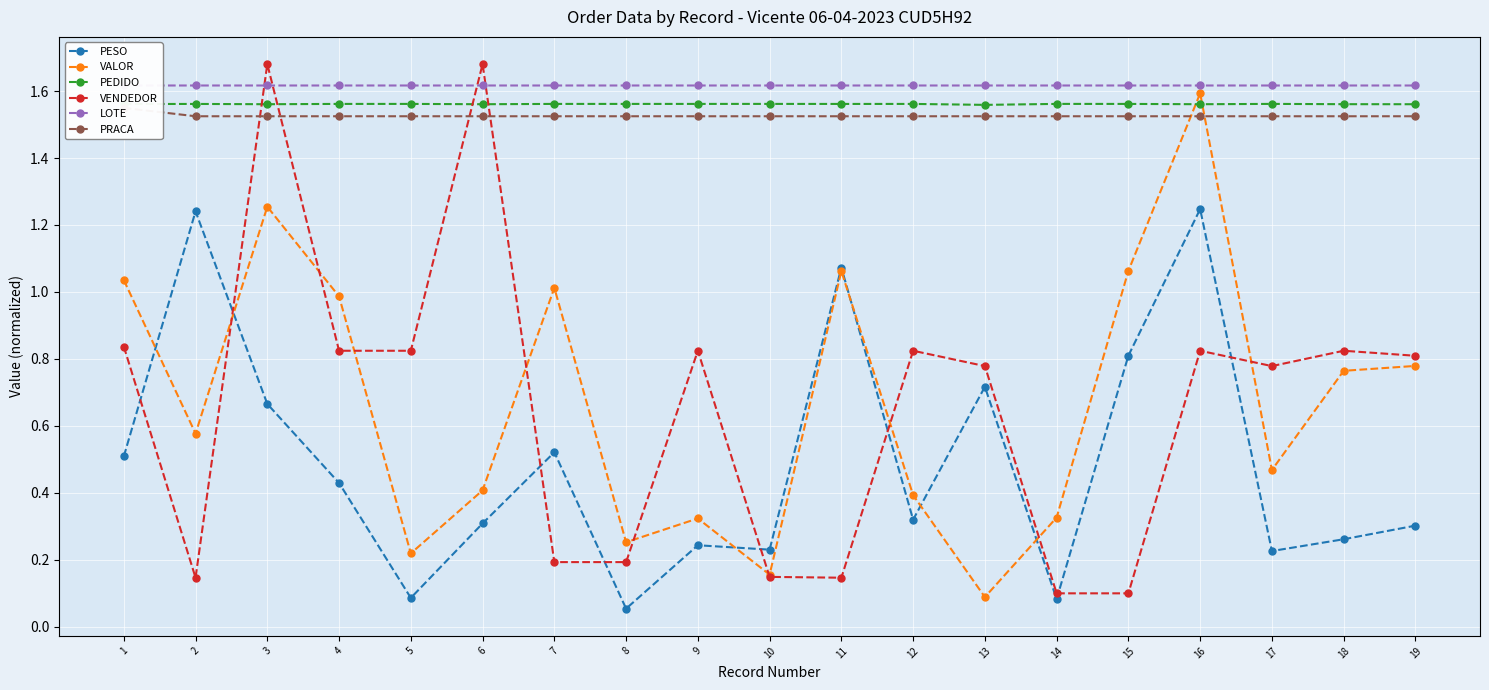

What are all the series names shown in the legend?

PESO, VALOR, PEDIDO, VENDEDOR, LOTE, PRACA